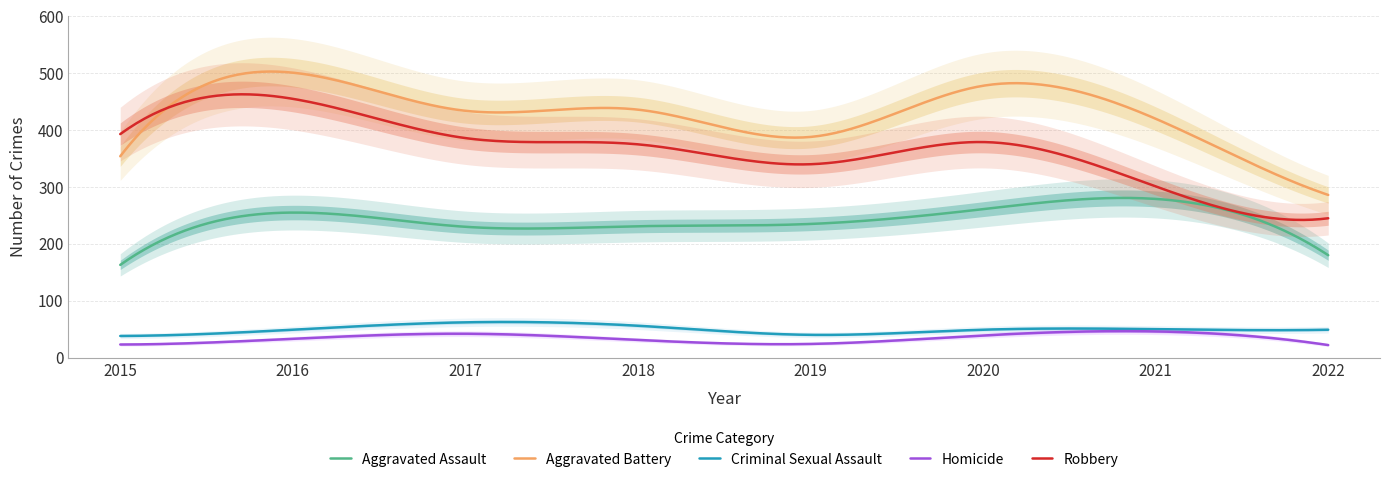

What is the difference between the Homicide values at 2019 and 2017?

18